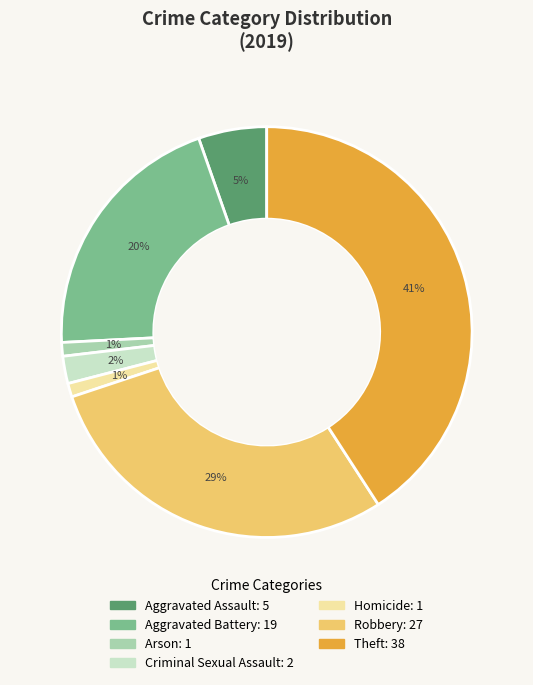

Which slice is the largest?

Theft